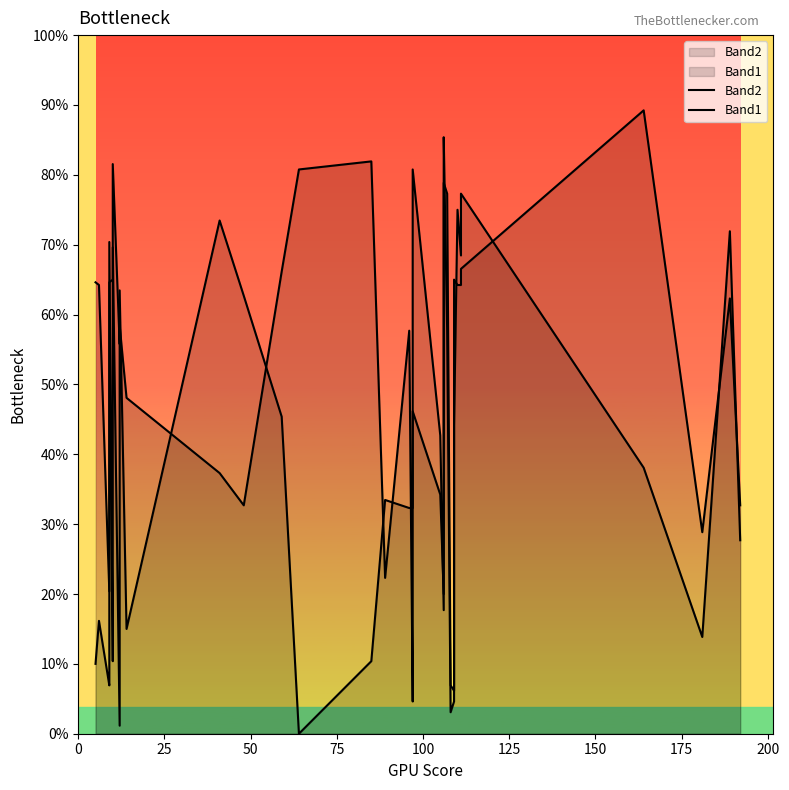

Where do Band1 and Band2 first cross each other?

100 and 125